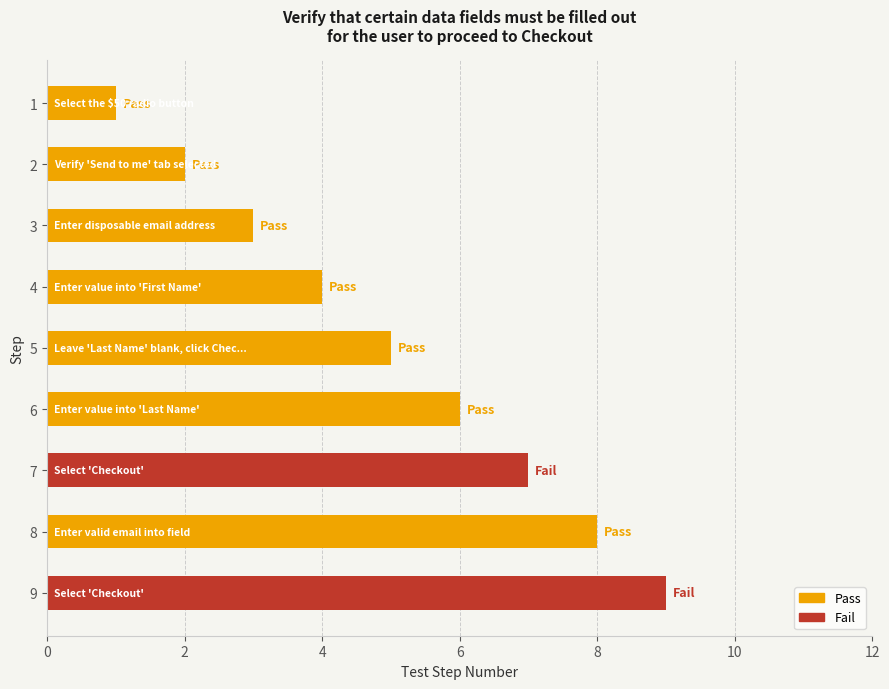

What is the average value?

5